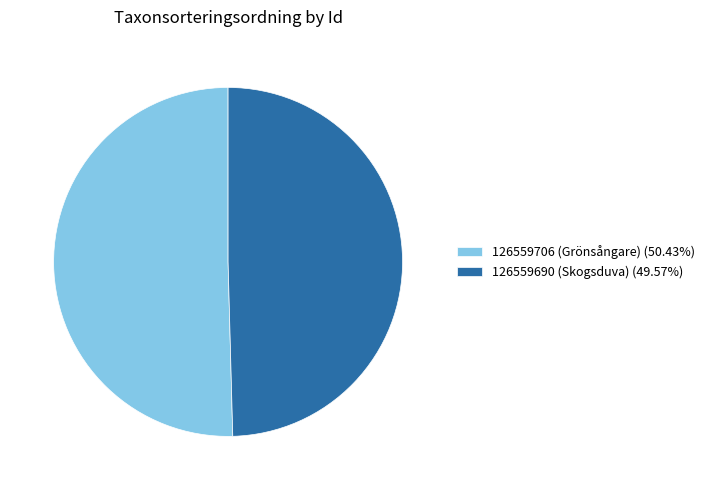

Does any single category account for the majority?

Yes